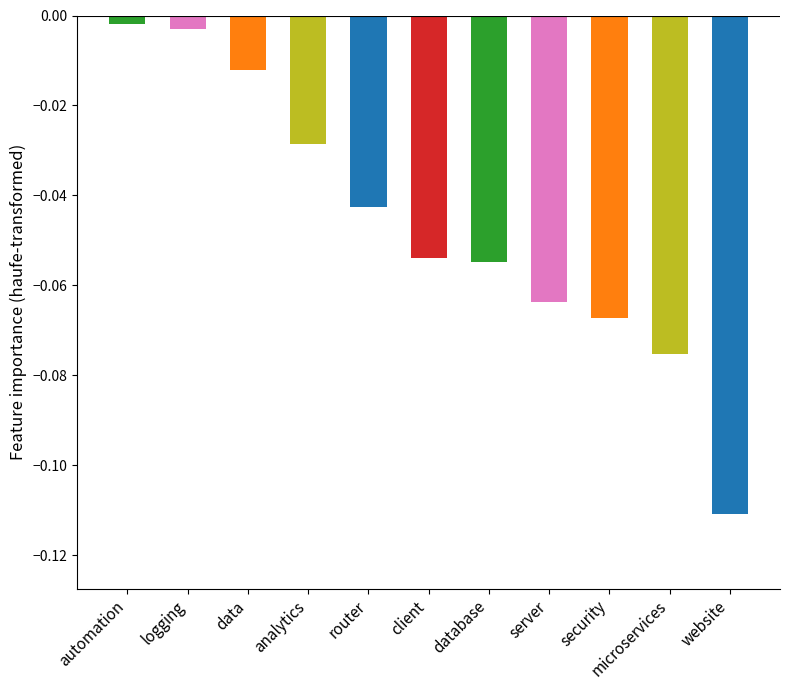

What is the difference between the second highest and minimum values?

0.1